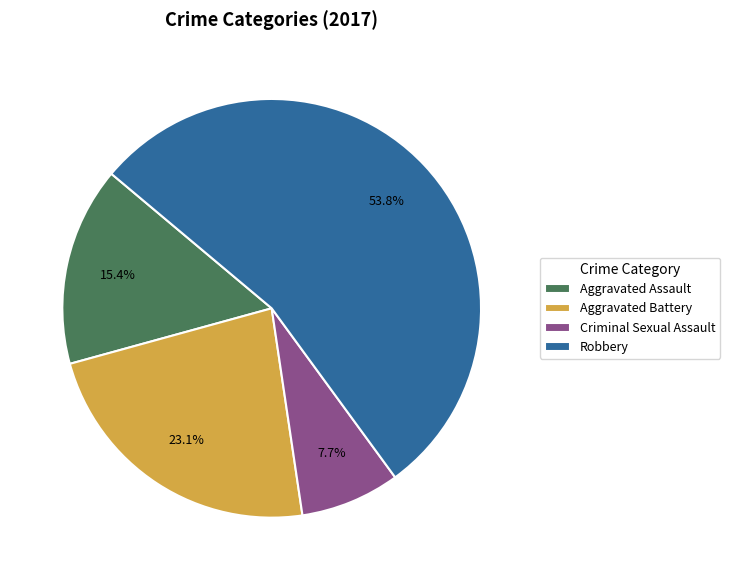

Between Criminal Sexual Assault and Aggravated Assault, which is larger?

Aggravated Assault